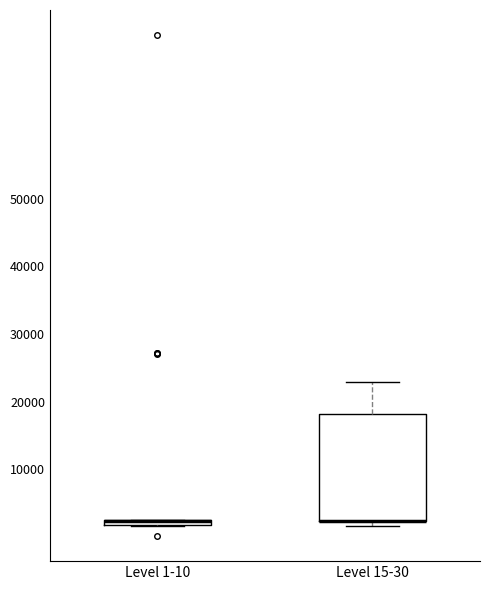

Comparing the boxes themselves (not the whiskers), which one is the tallest?

Level 15-30